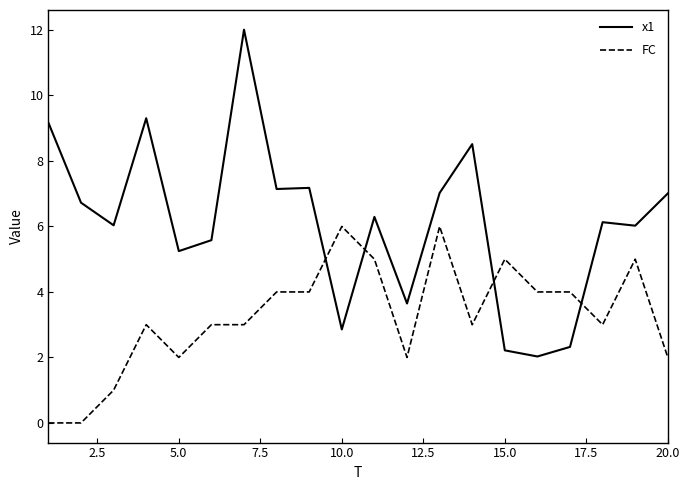

List the series in order of their overall mean, highest first.

x1, FC